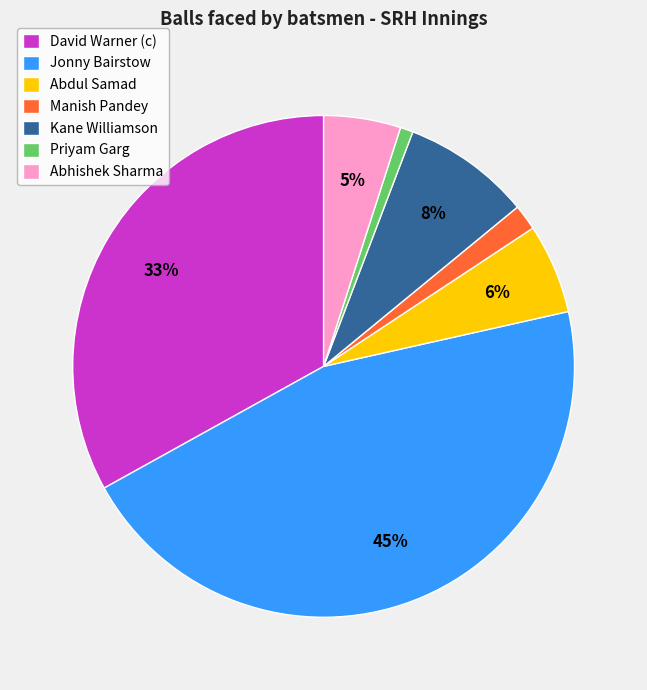

Does Abhishek Sharma account for over 50% of the chart?

No